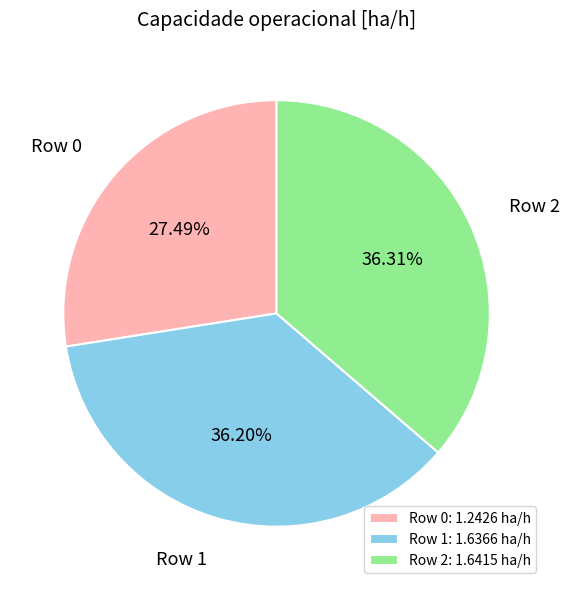

Which has a higher value, Row 1 or Row 0?

Row 1